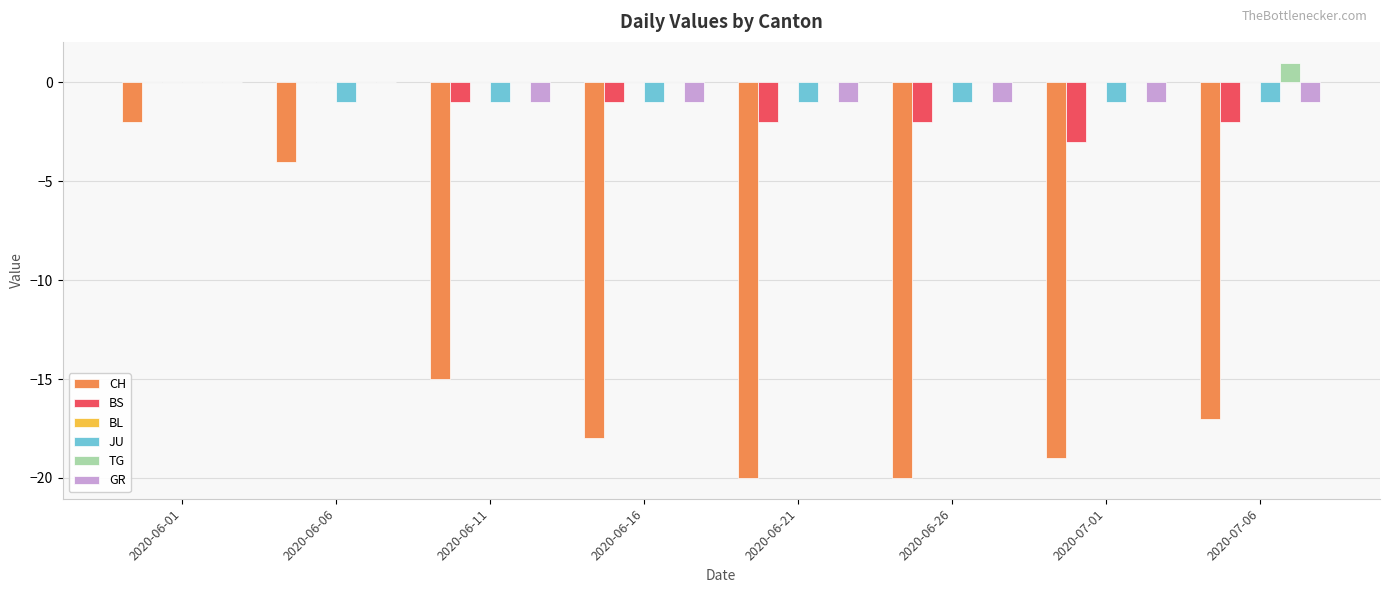

Is the value of TG at 2020-06-26 greater than the value of CH at 2020-06-06?

Yes